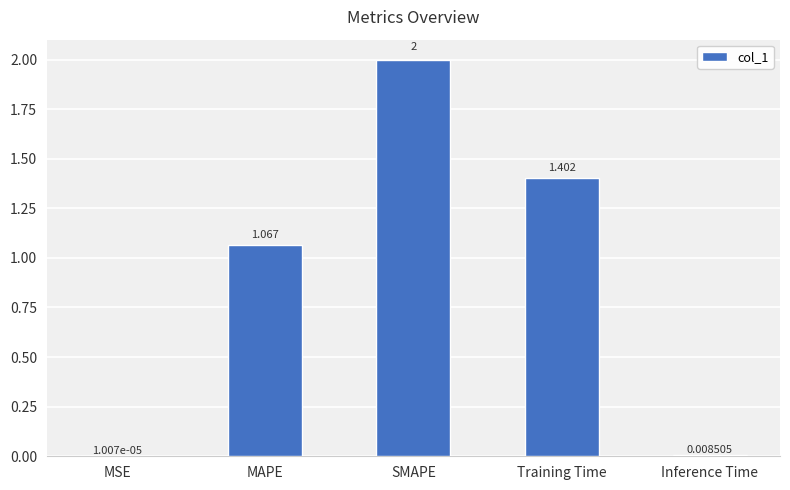

At which label is the value closest to 1?

MAPE